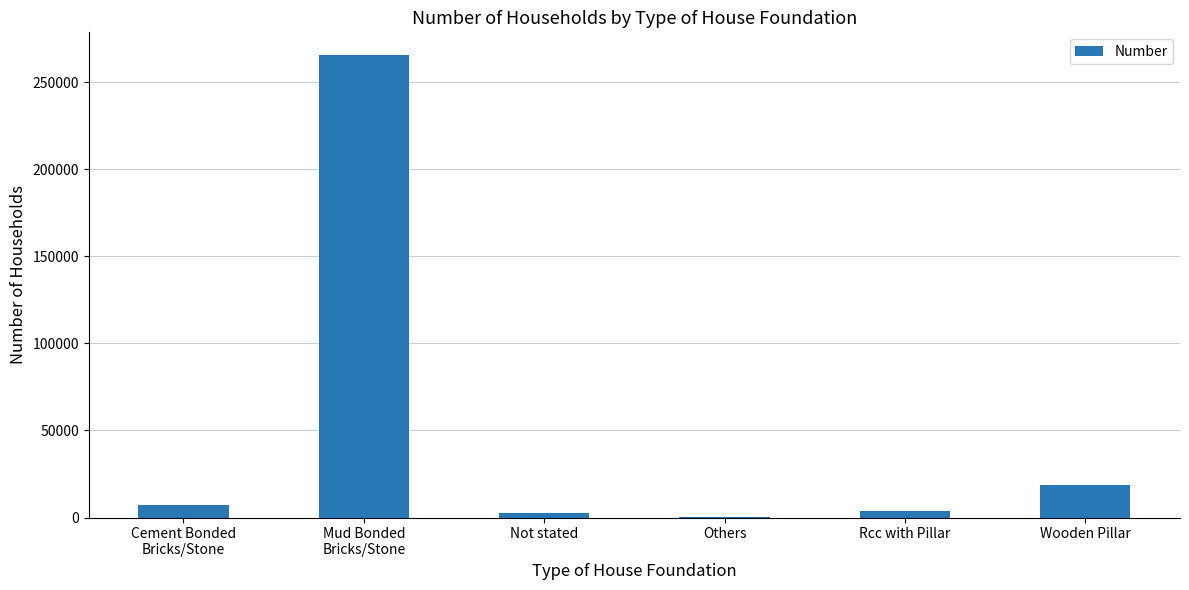

What is the greatest value displayed?

265417